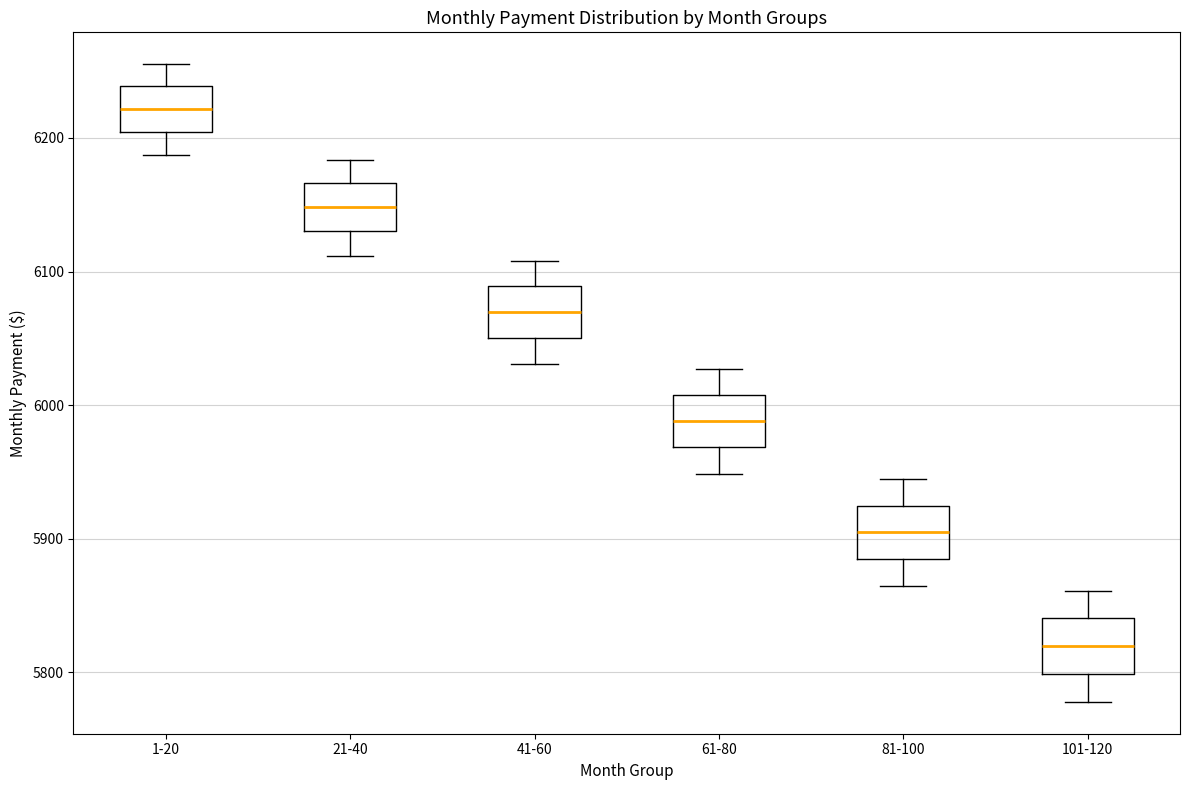

Where does the median line of the box for 81-100 sit on the y-axis? The values are not printed on the chart, so give them approximately, as read against the axis.

5900